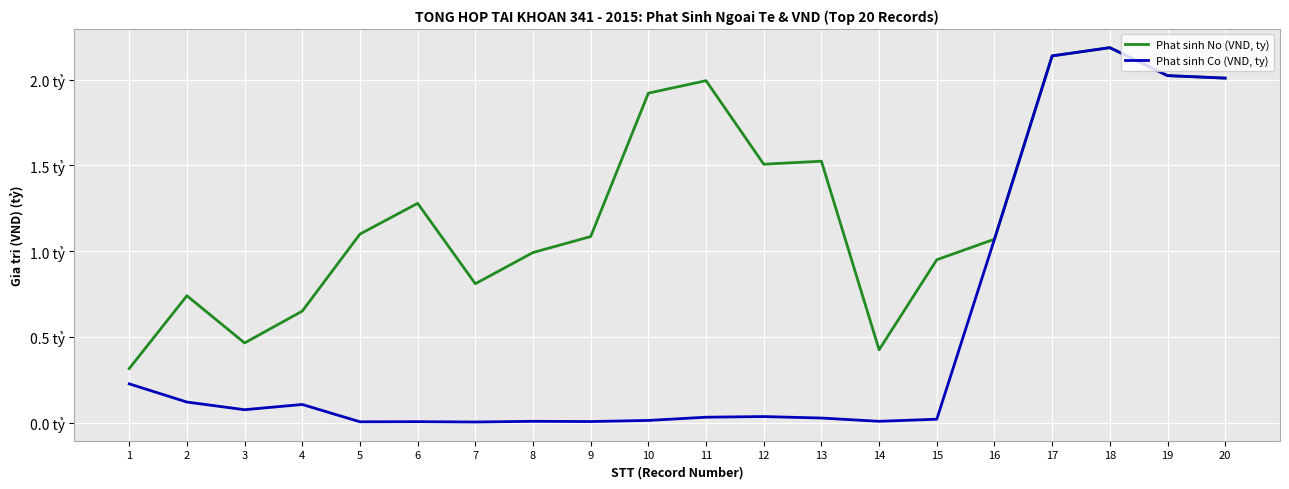

Which category has the lowest value across all series?

7